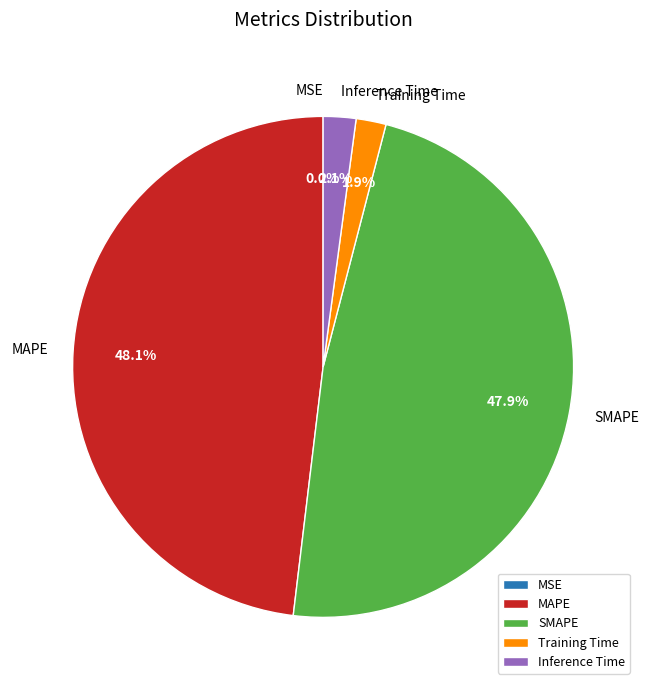

What percentage is NOT represented by Training Time?

98.1%